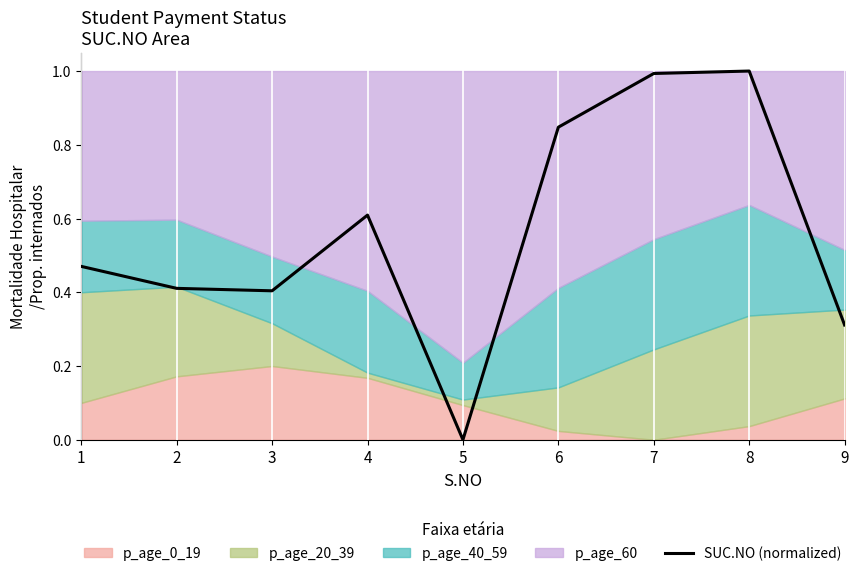

Which category has the lowest value in the SUC.NO (normalized) series?

5